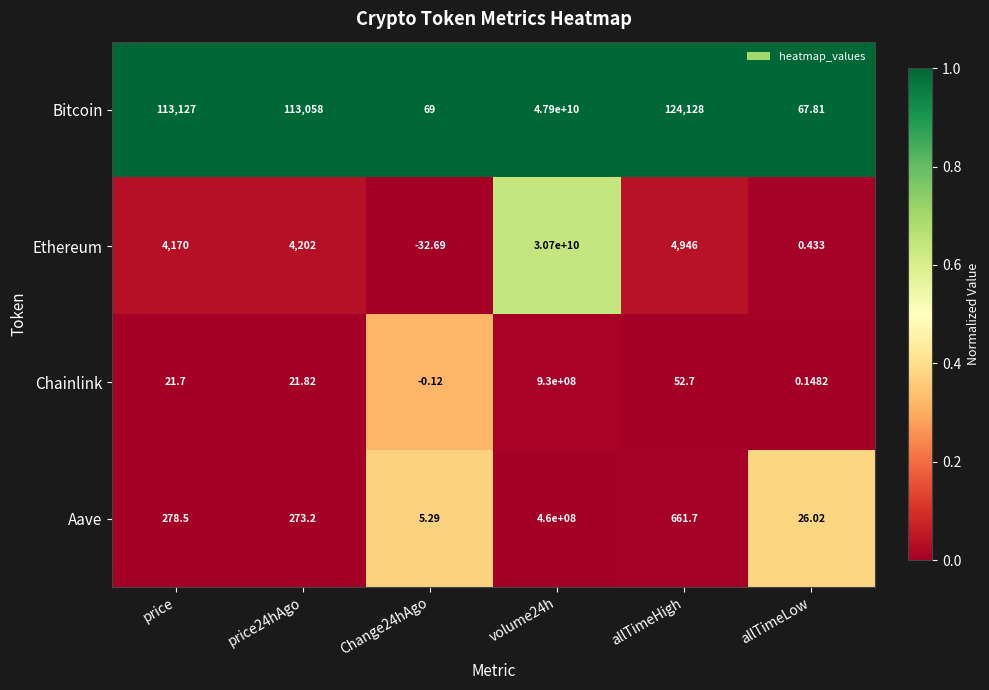

Where is Aave nearest to the value 230000002?

allTimeHigh